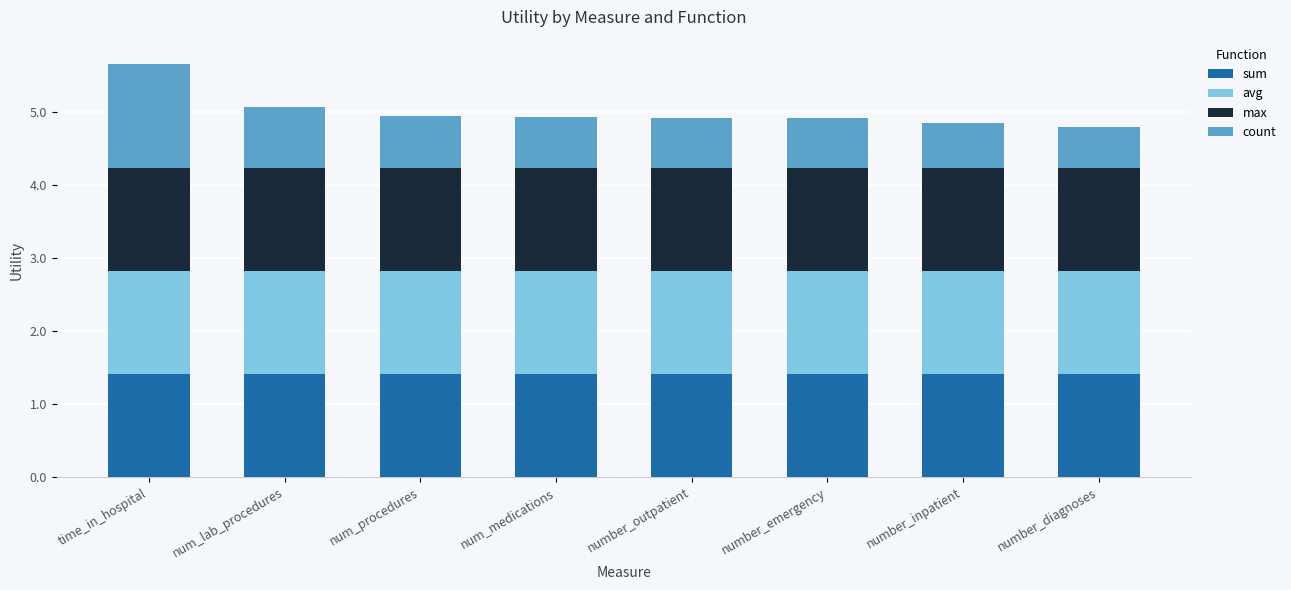

What is the total value across all series at number_emergency?

4.9